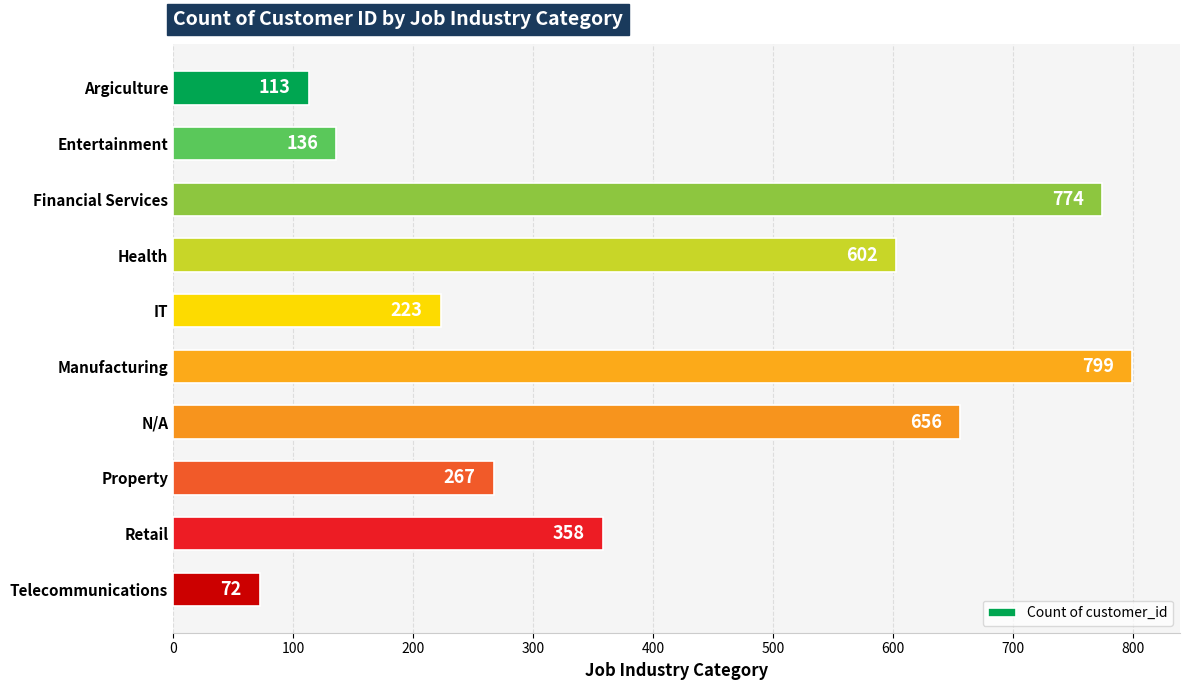

What value does the data have at Manufacturing?

799